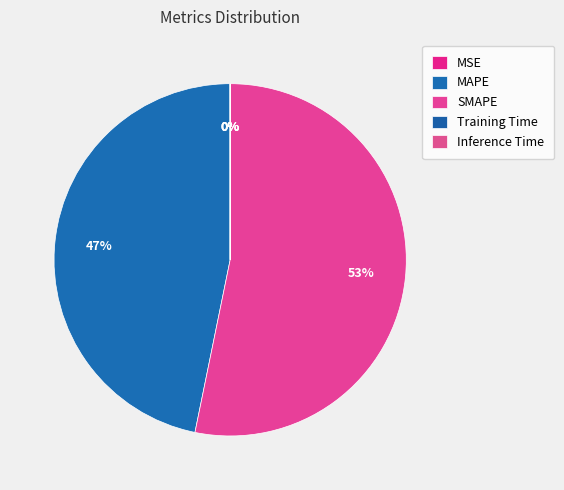

Which has a higher value, Inference Time or MSE?

MSE